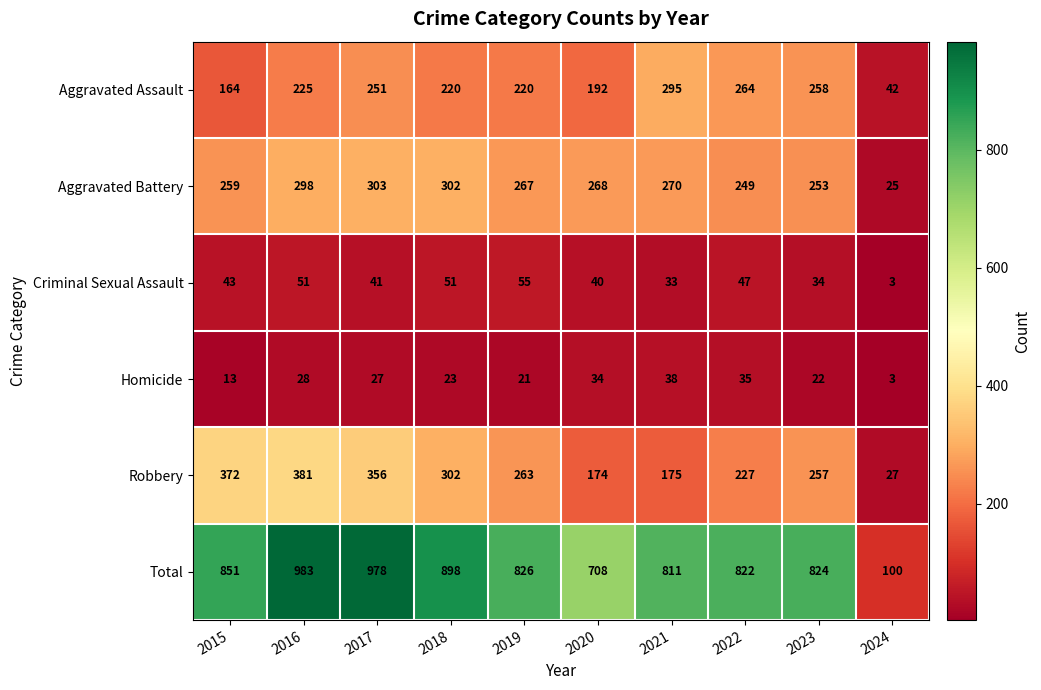

Is it true that Aggravated Battery equals 183 at 2016?

False